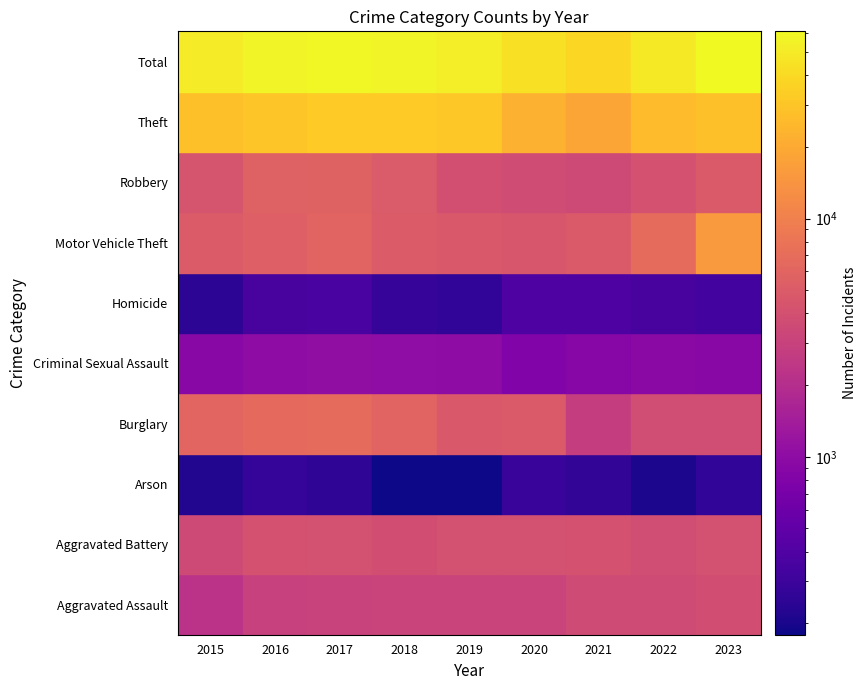

What is the greatest value displayed?

61110